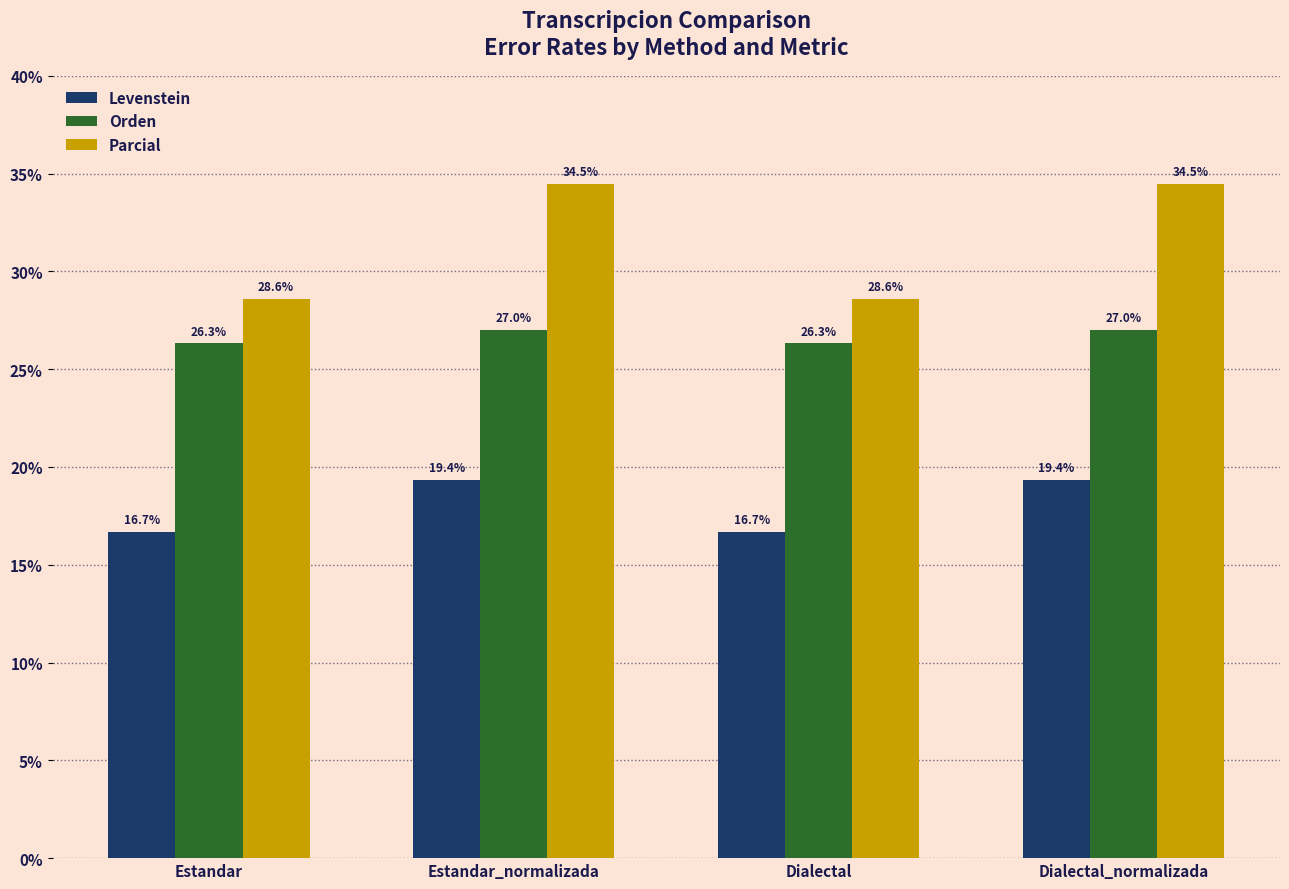

What is the label of the 2nd bar from the left?

Estandar_normalizada